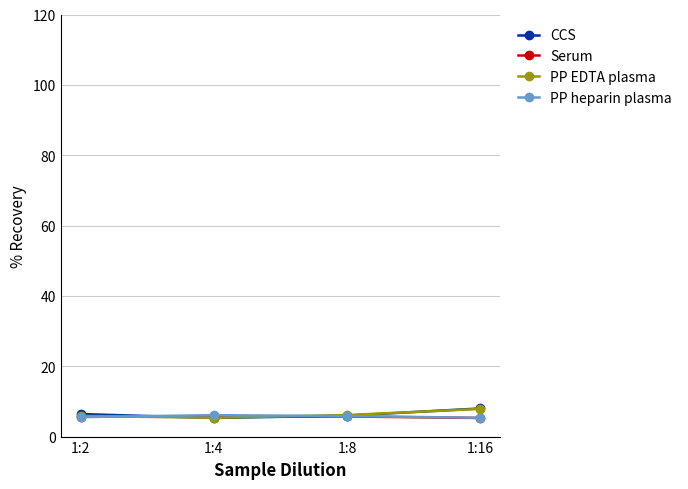

Does the chart have visible grid lines?

Yes